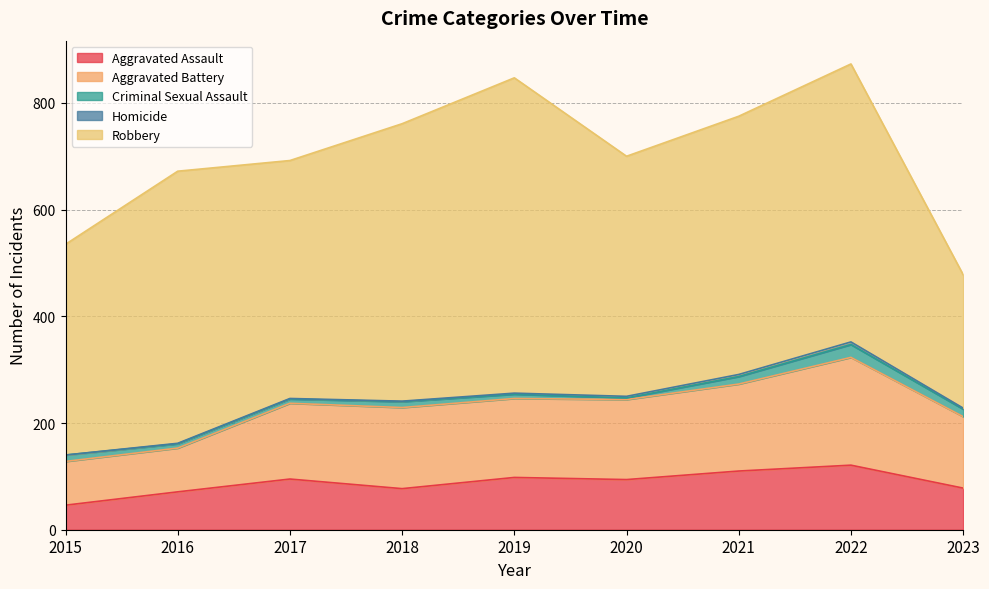

How many data points does each series have?

9